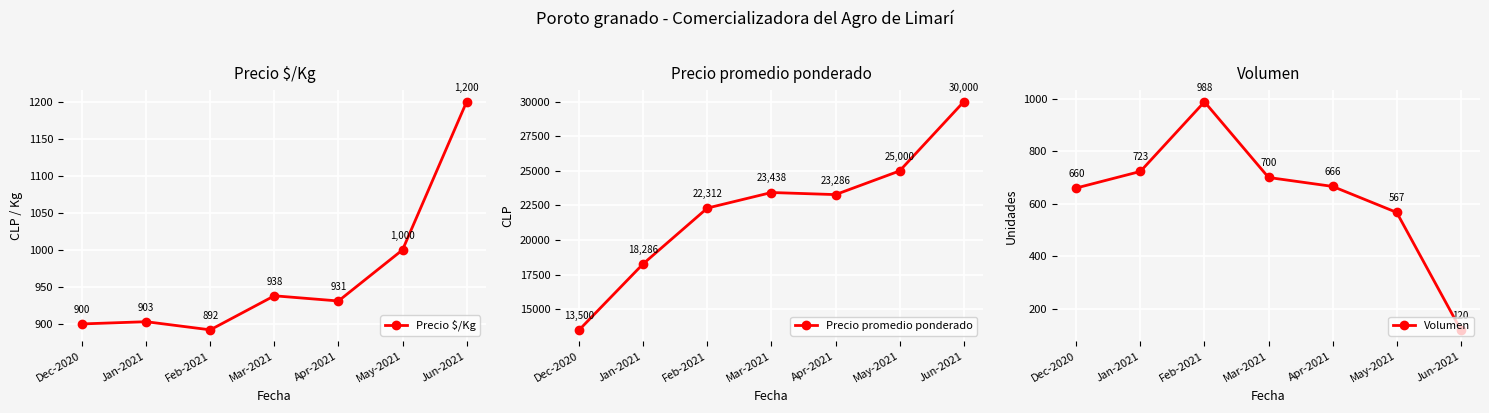

Where is the first local minimum for Precio $/Kg?

Feb-2021